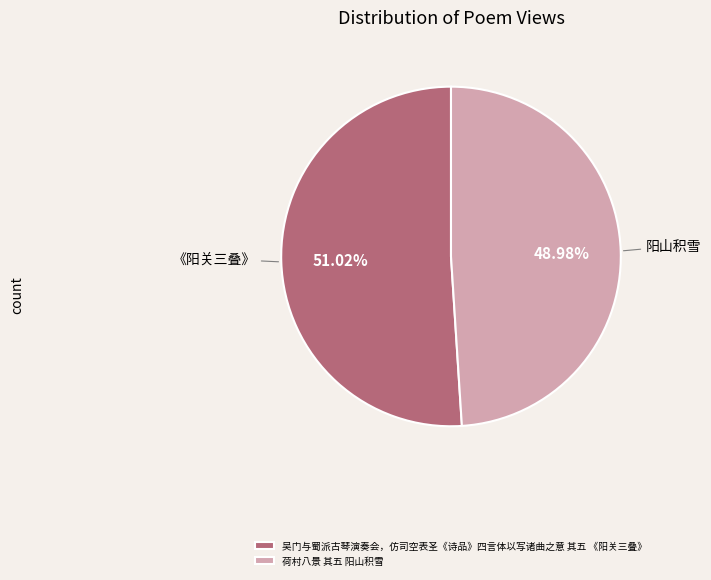

Which category has the biggest portion of the pie?

吴门与蜀派古琴演奏会，仿司空表圣《诗品》四言体以写诸曲之意 其五 《阳关三叠》